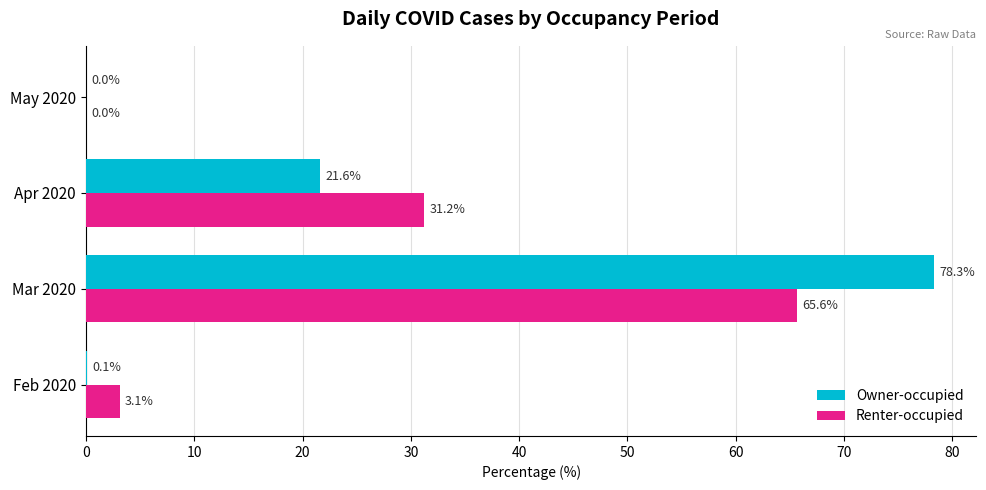

What is the sum of all Owner-occupied values?

100.0